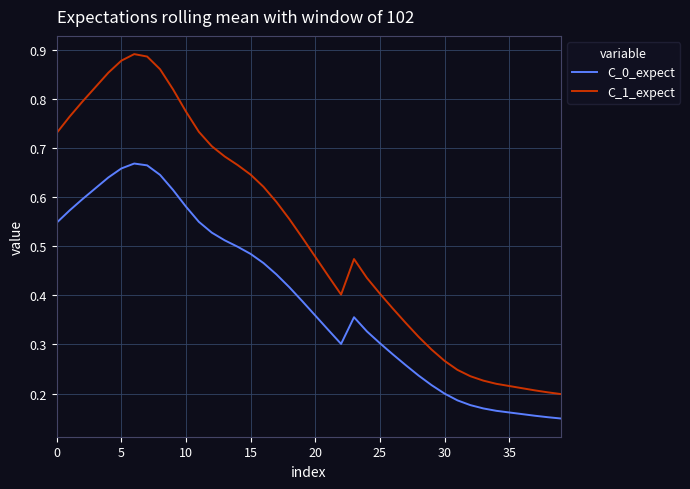

What are all the series names shown in the legend?

C_0_expect, C_1_expect